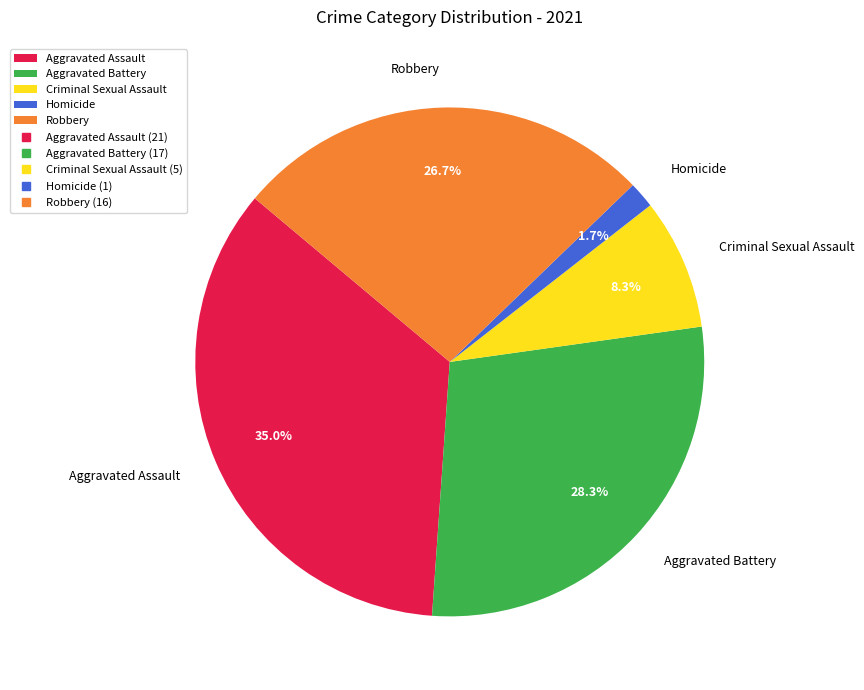

The Aggravated Battery slice represents 19% of the pie. True or false?

False